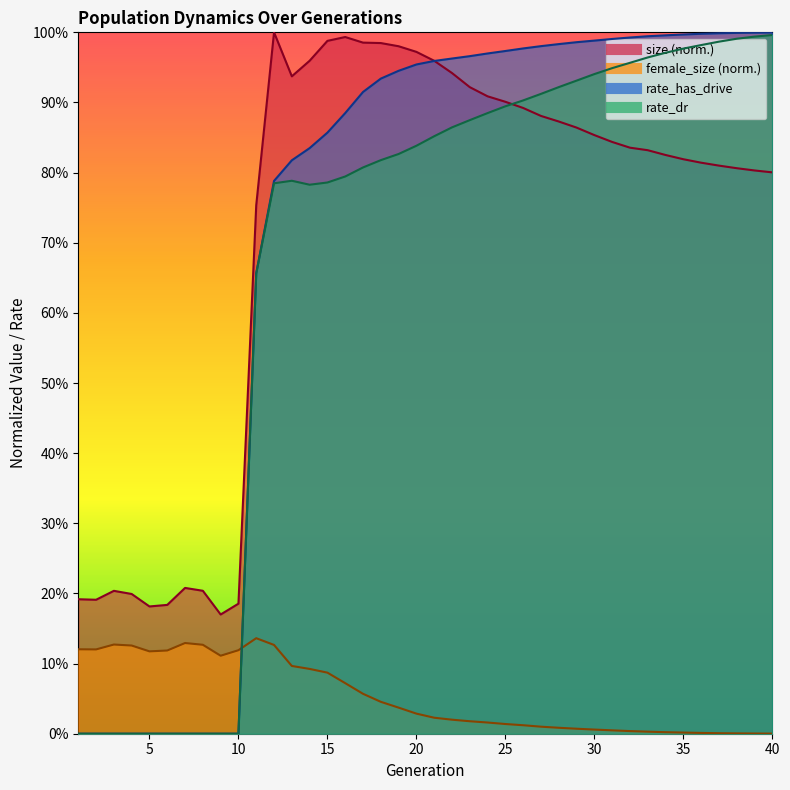

What is the approximate value of female_size at 6?

0.1